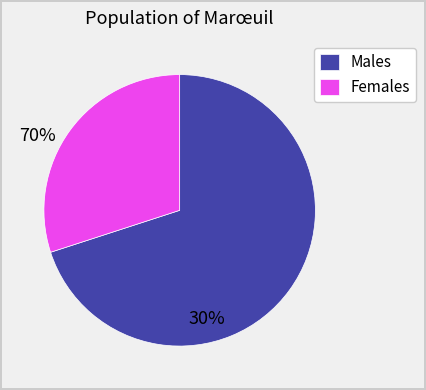

Rank the categories by value from highest to lowest.

Males, Females